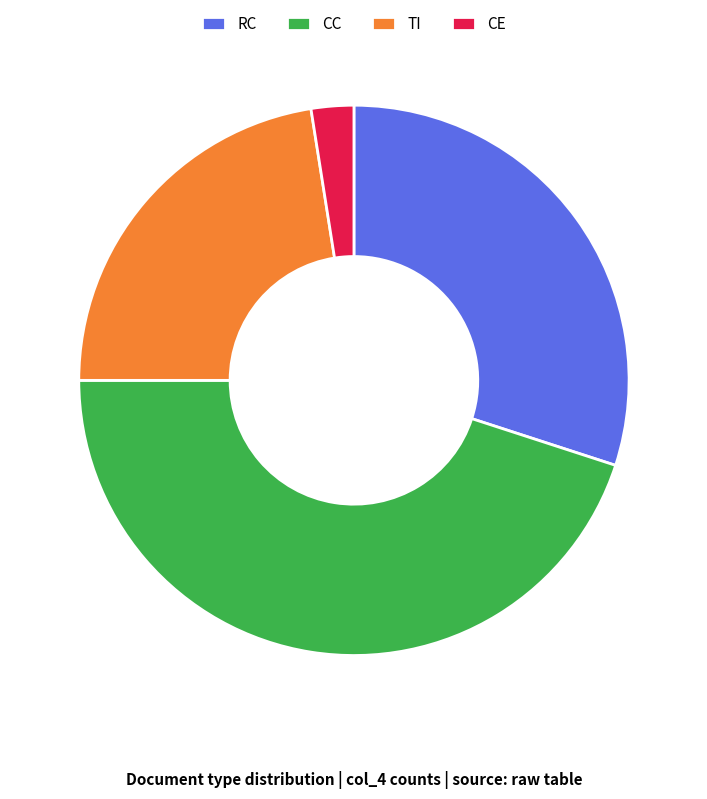

Which category has the biggest portion of the pie?

CC